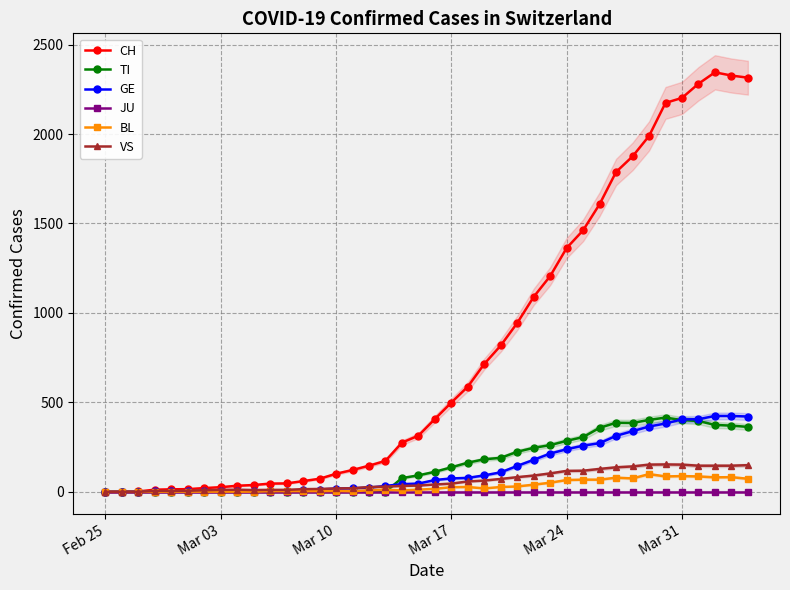

At which label does GE reach its minimum?

Feb 25